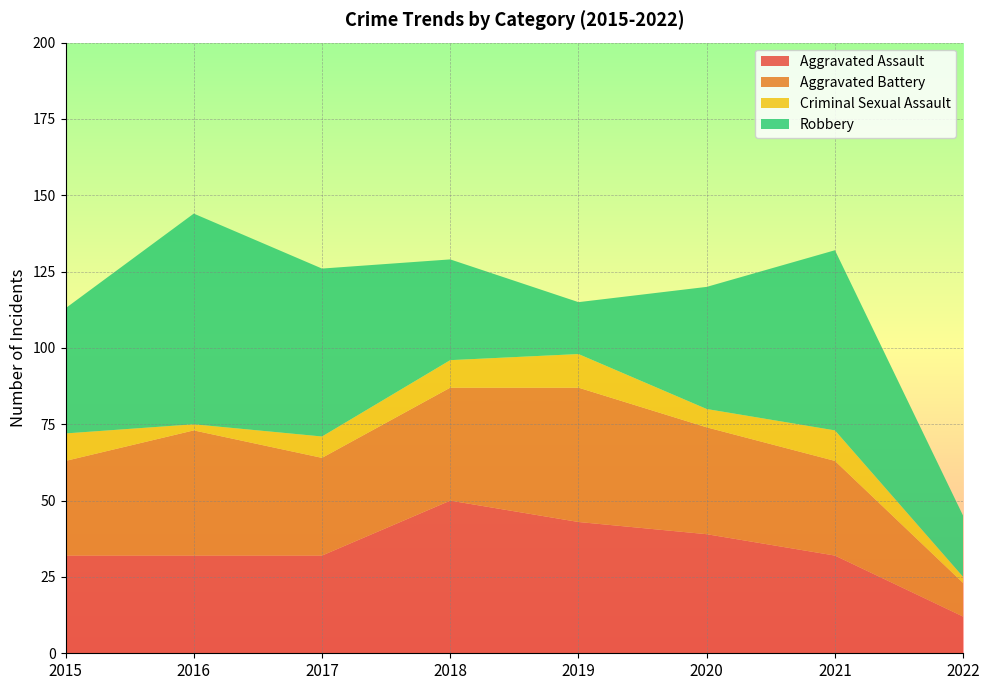

Reading right to left, extract all data points from this chart.

Aggravated Assault: 2022=12	2021=32	2020=39	2019=43	2018=50	2017=32	2016=32	2015=32
Aggravated Battery: 2022=11	2021=31	2020=35	2019=44	2018=37	2017=32	2016=41	2015=31
Criminal Sexual Assault: 2022=2	2021=10	2020=6	2019=11	2018=9	2017=7	2016=2	2015=9
Robbery: 2022=20	2021=59	2020=40	2019=17	2018=33	2017=55	2016=69	2015=41